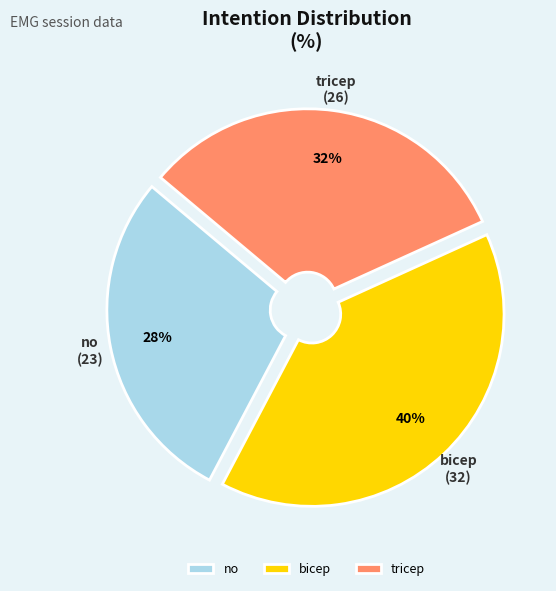

Is it true that bicep is 1% of the pie?

False